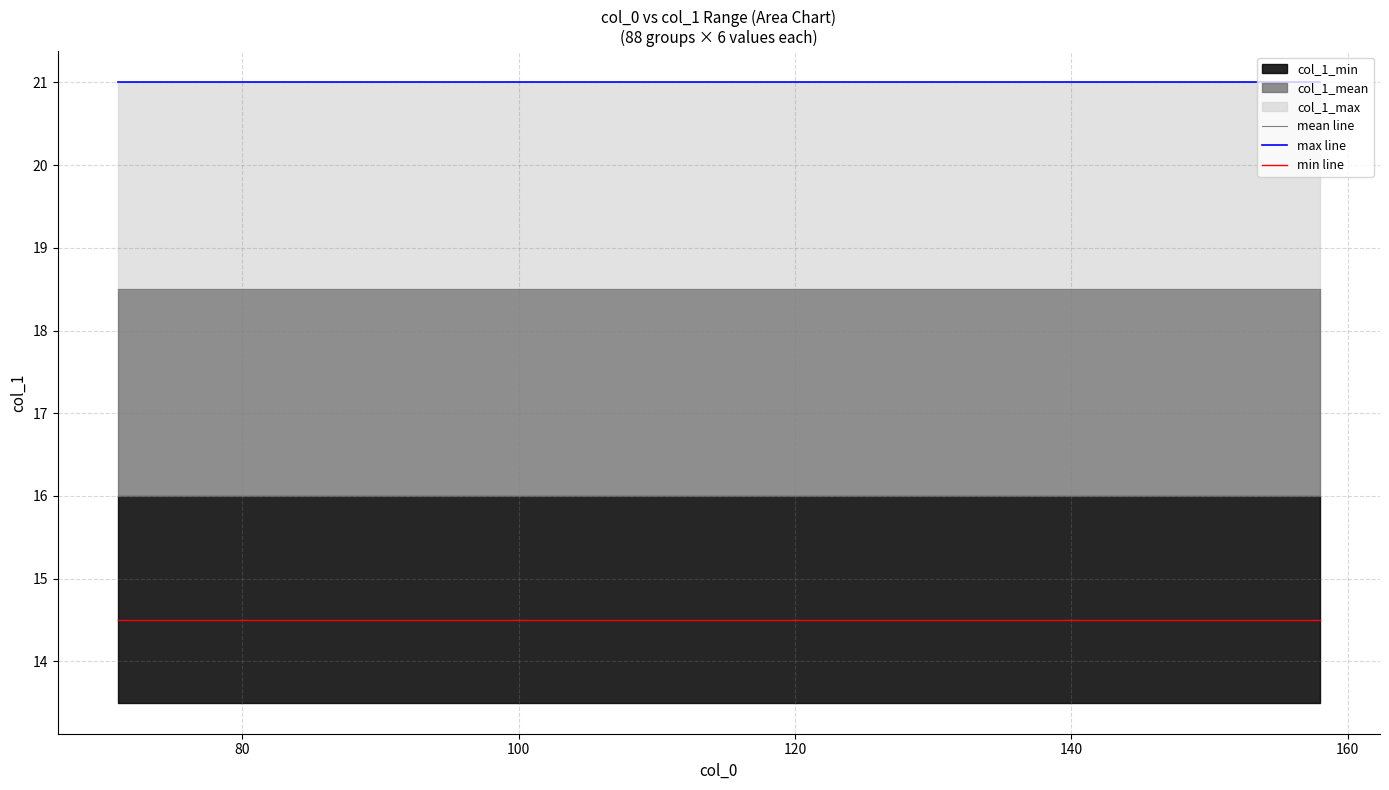

Is it true that col_1_max equals 21.0 at 76?

True